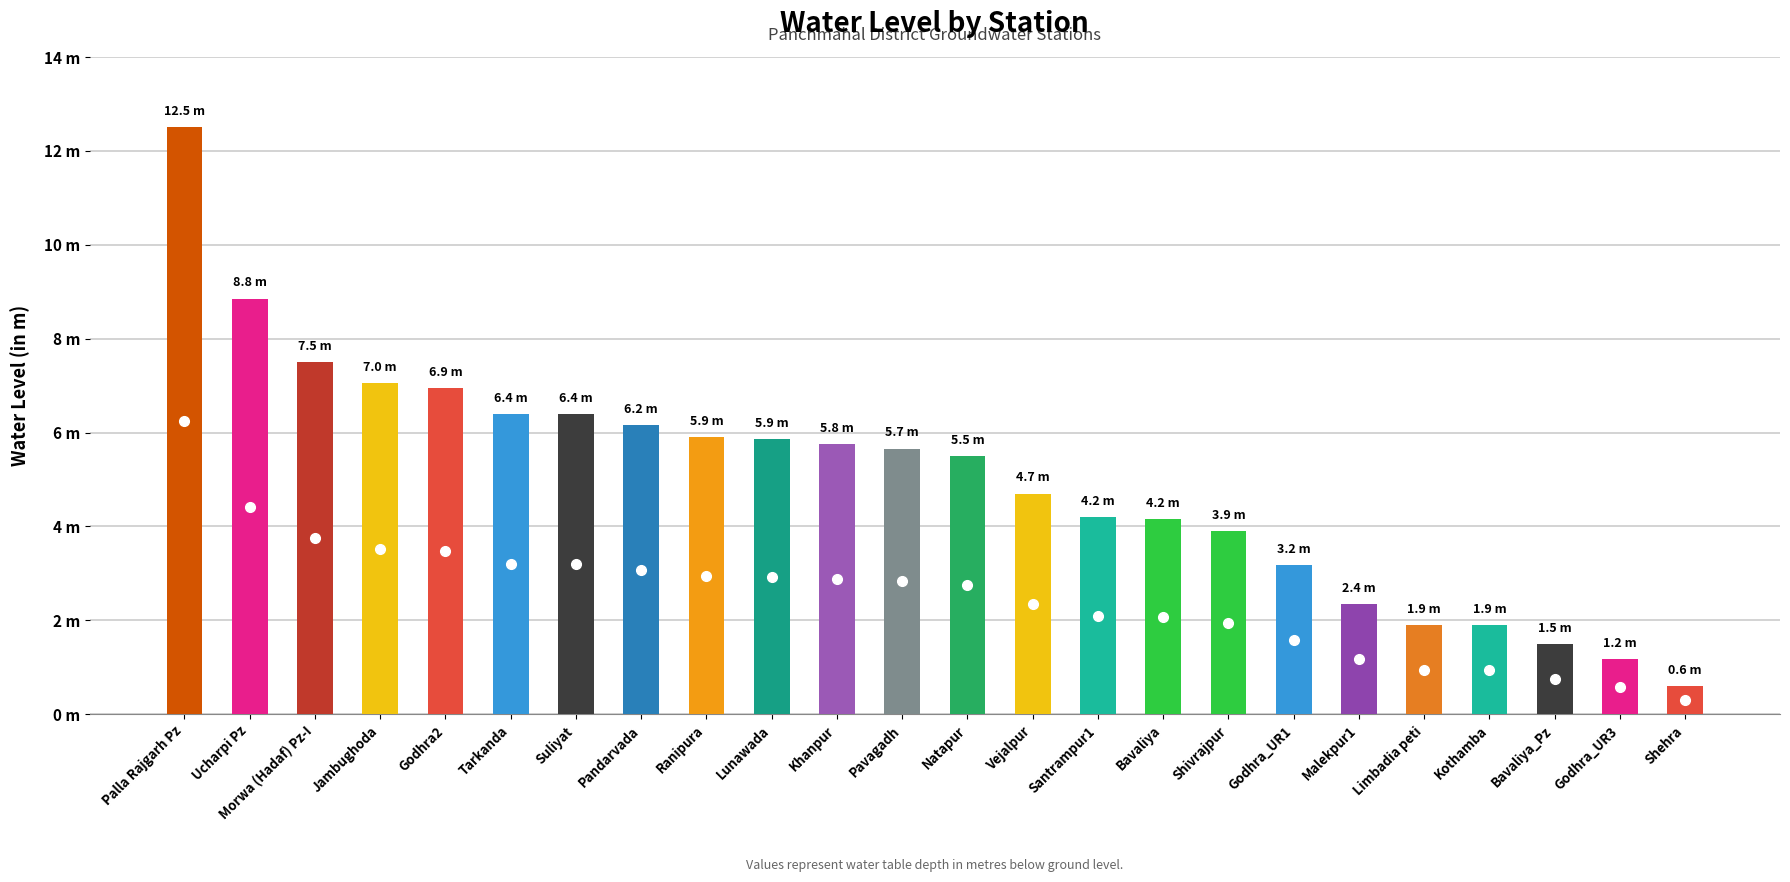

What is the sum of the values at Godhra_UR3 and Vejalpur?

5.9